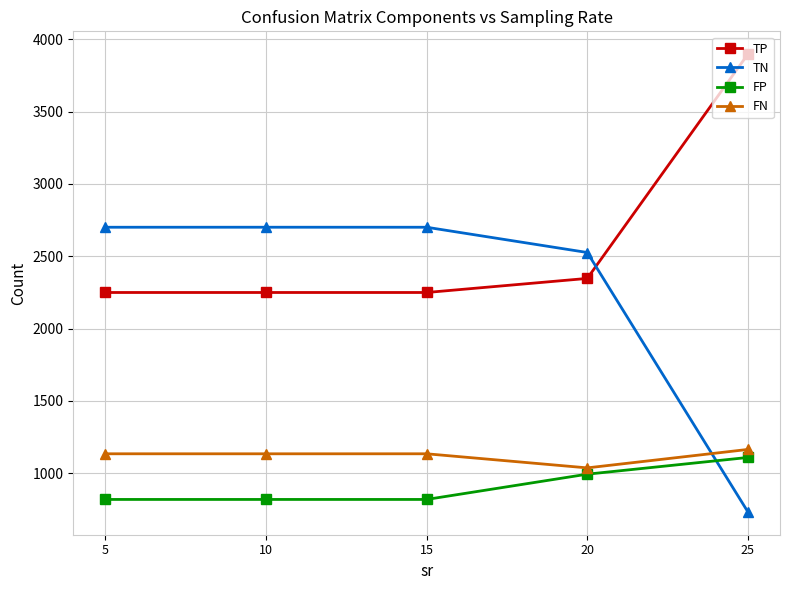

Which series ends up on top after the final intersection of TN and FP?

FP